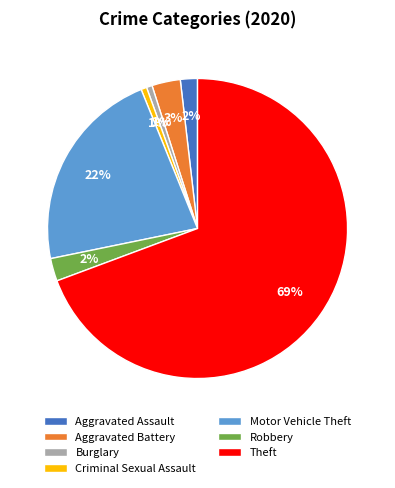

Does Theft account for over 50% of the chart?

Yes